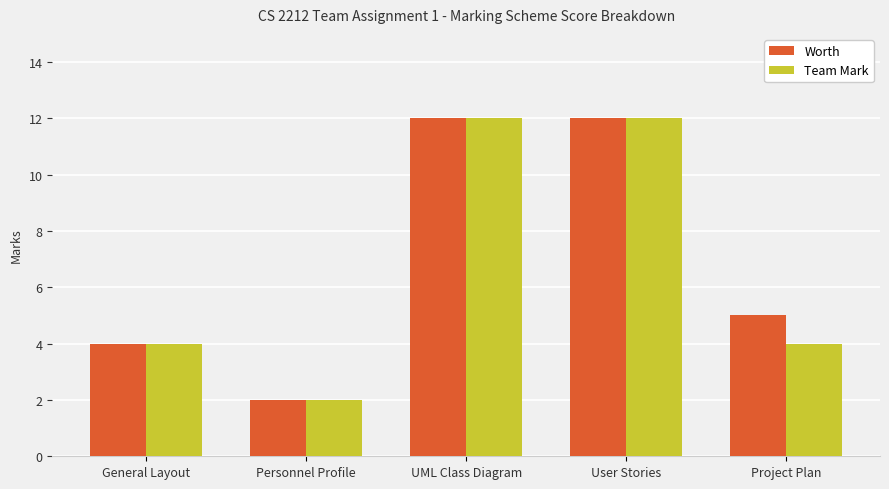

Reading left to right, list all the values displayed in this chart.

Worth: 4	2	12	12	5
Team Mark: 4	2	12	12	4